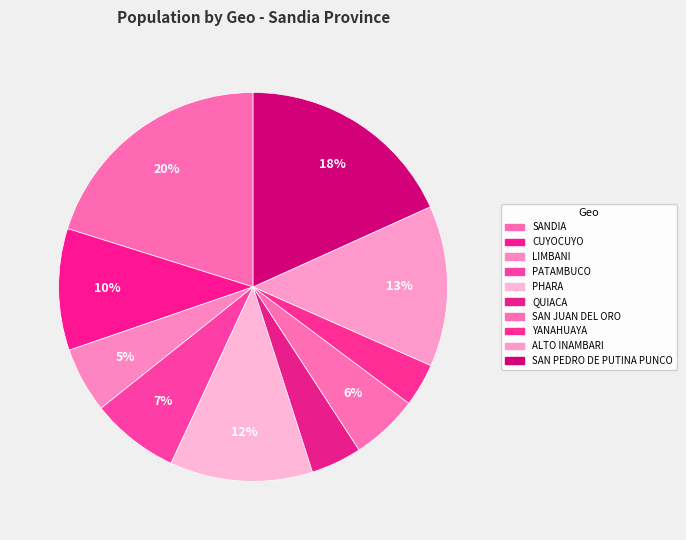

Approximately how many times larger is the value at PATAMBUCO compared to CUYOCUYO?

0.7